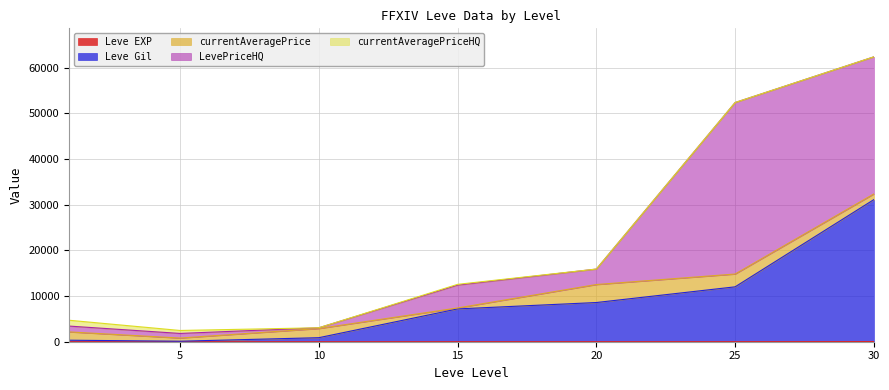

What value does the LevePriceHQ series have at 30?

30000